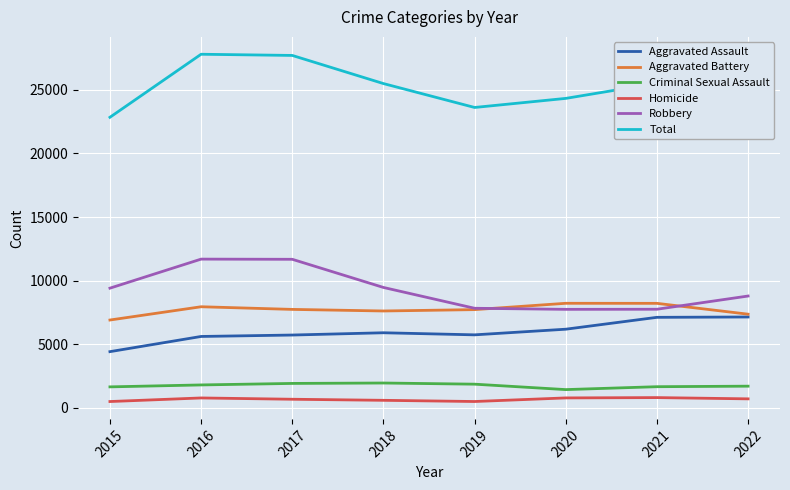

Which series has the largest total across all categories?

Total